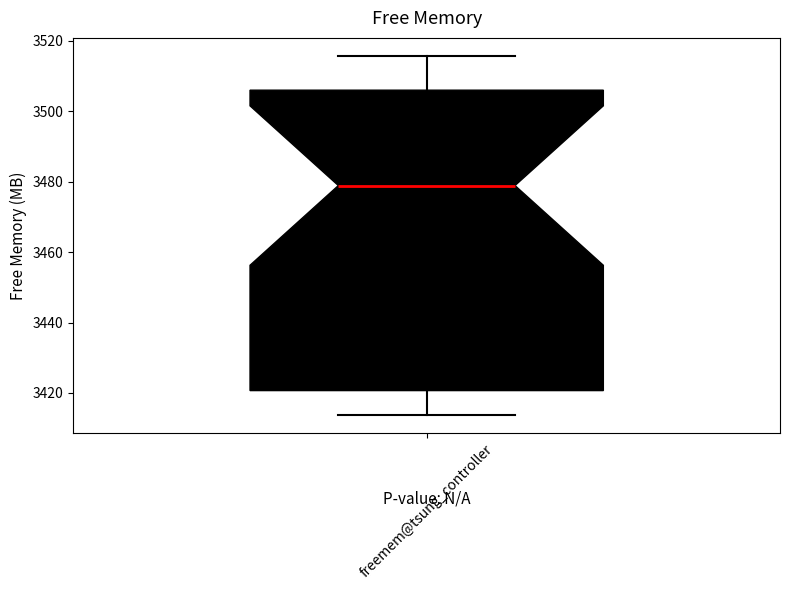

Read this box plot against the y-axis: the position of the median line, the range covered by the box, and the ends of both whiskers. The values are not printed on the chart, so give them approximately, as read against the axis.

median 3478, box 3420 to 3506, whiskers 3414 to 3516